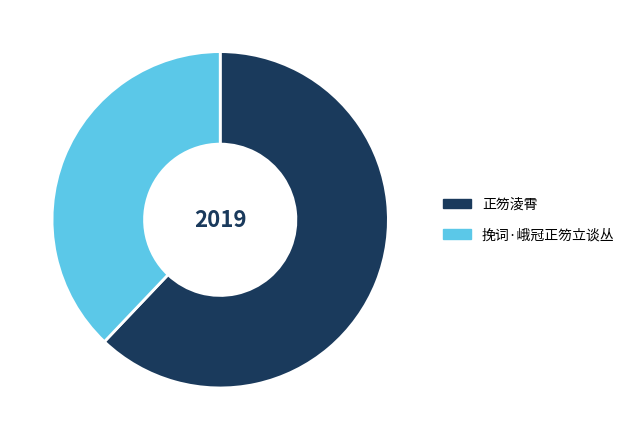

What is the largest slice in the pie chart?

正笏淩霄